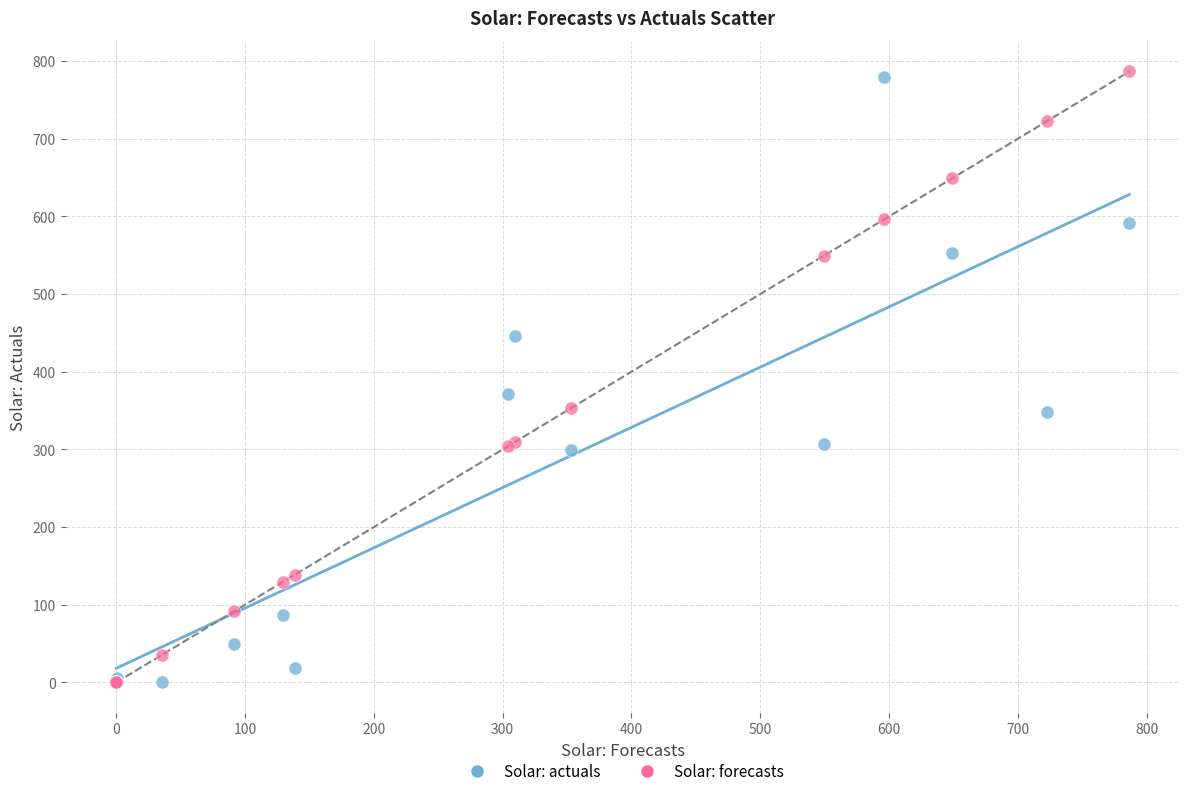

Across all series, what Y value is closest to 393?

371.0